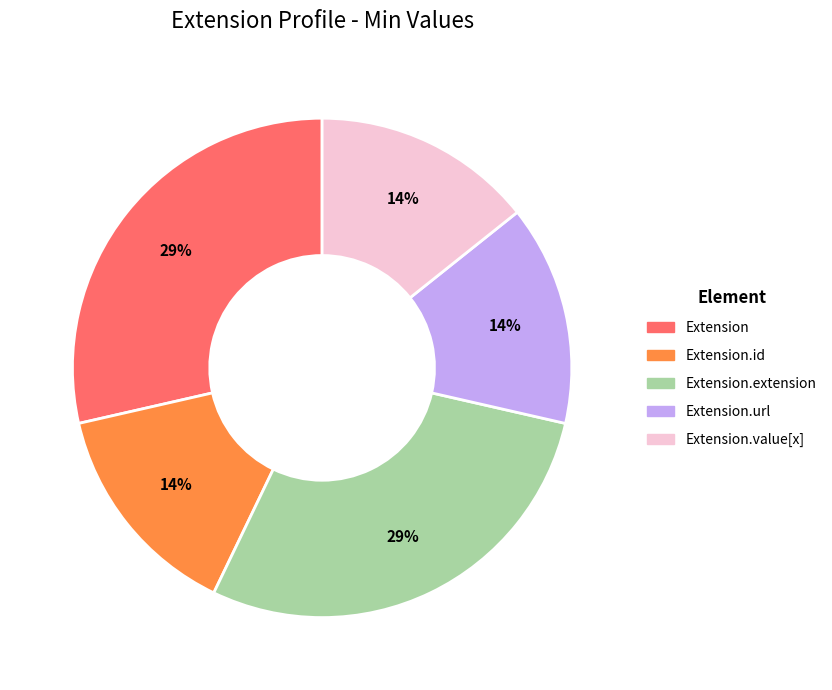

Is there any slice that represents more than half of the pie?

No